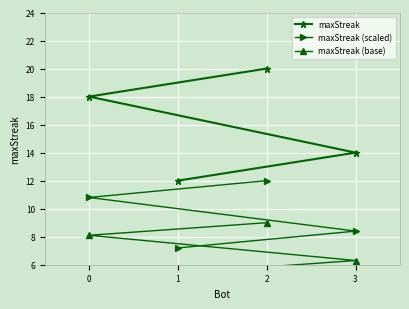

List the labels in order of maxStreak value, smallest first.

1, 3, 0, 2